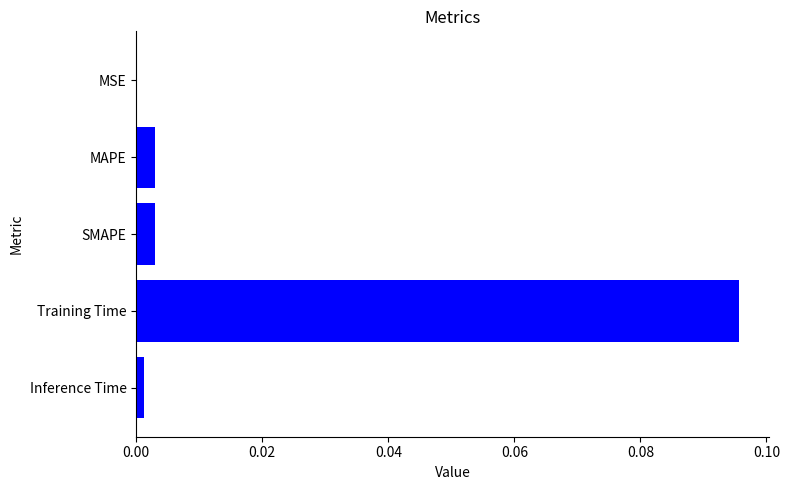

Is it true that the value at Inference Time is 0.0?

True